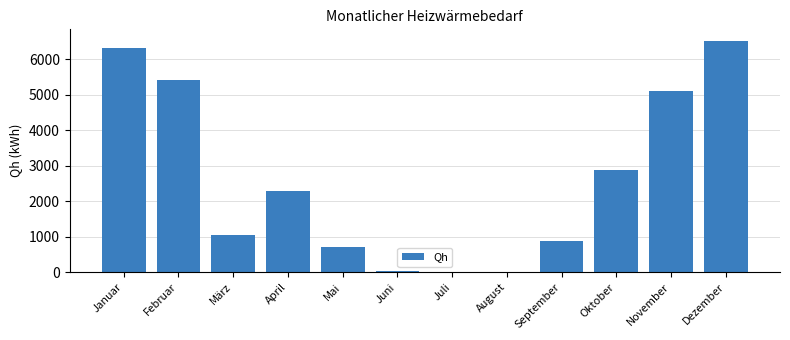

Which category has the highest value across all series?

Dezember